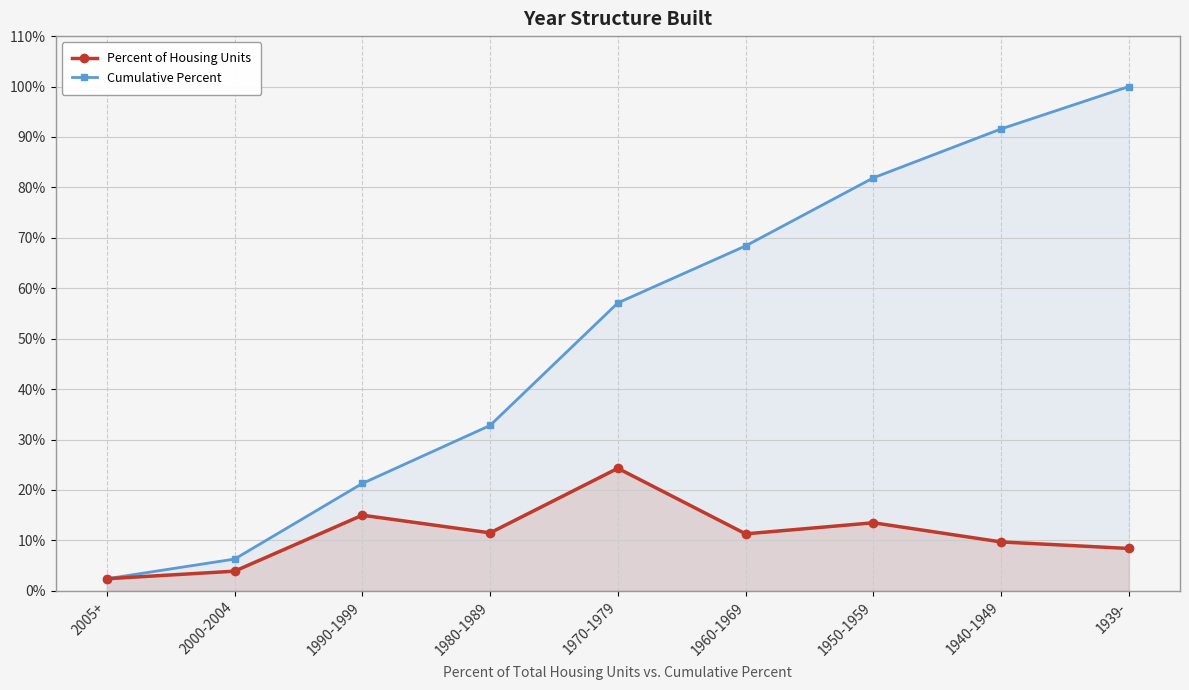

Is it true that Cumulative Percent equals 113.5 at 1960-1969?

False